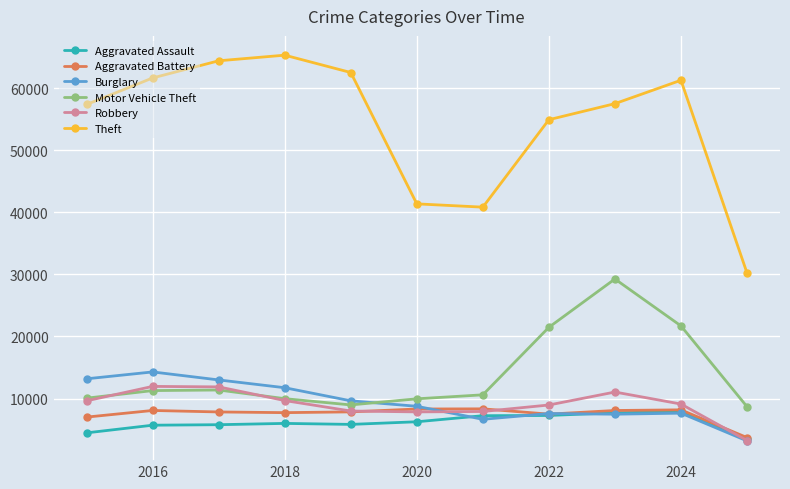

What is the difference between the maximum and minimum values in the Robbery series?

8713